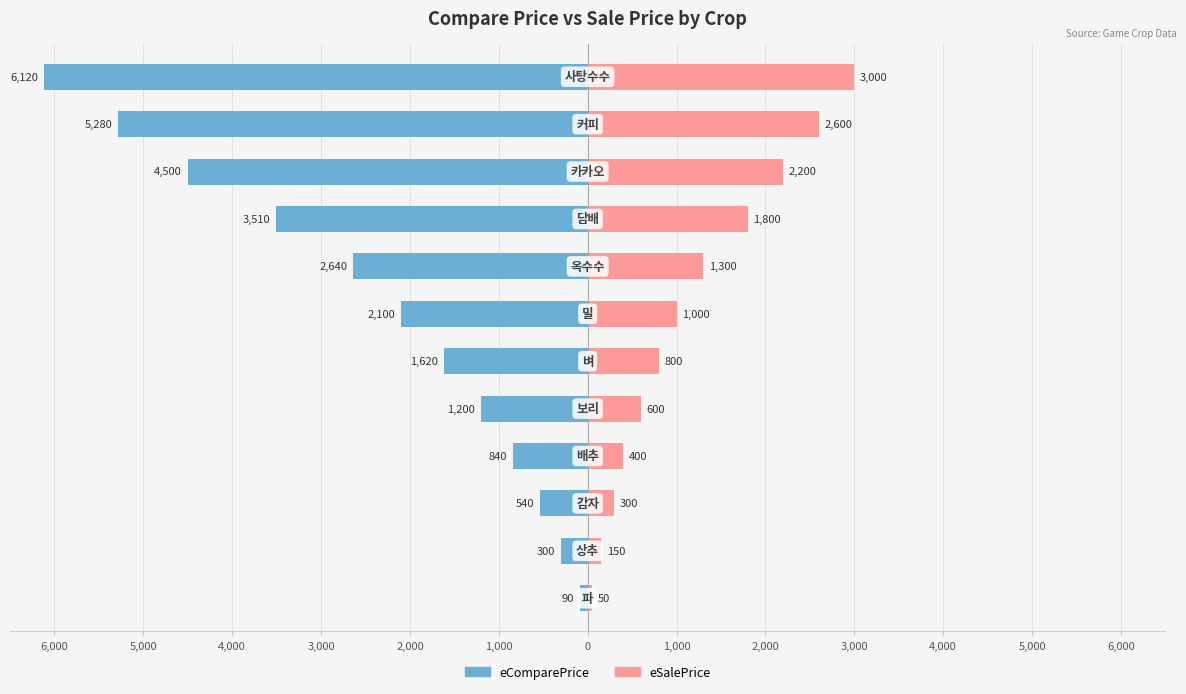

Which series has the widest spread of values?

eComparePrice